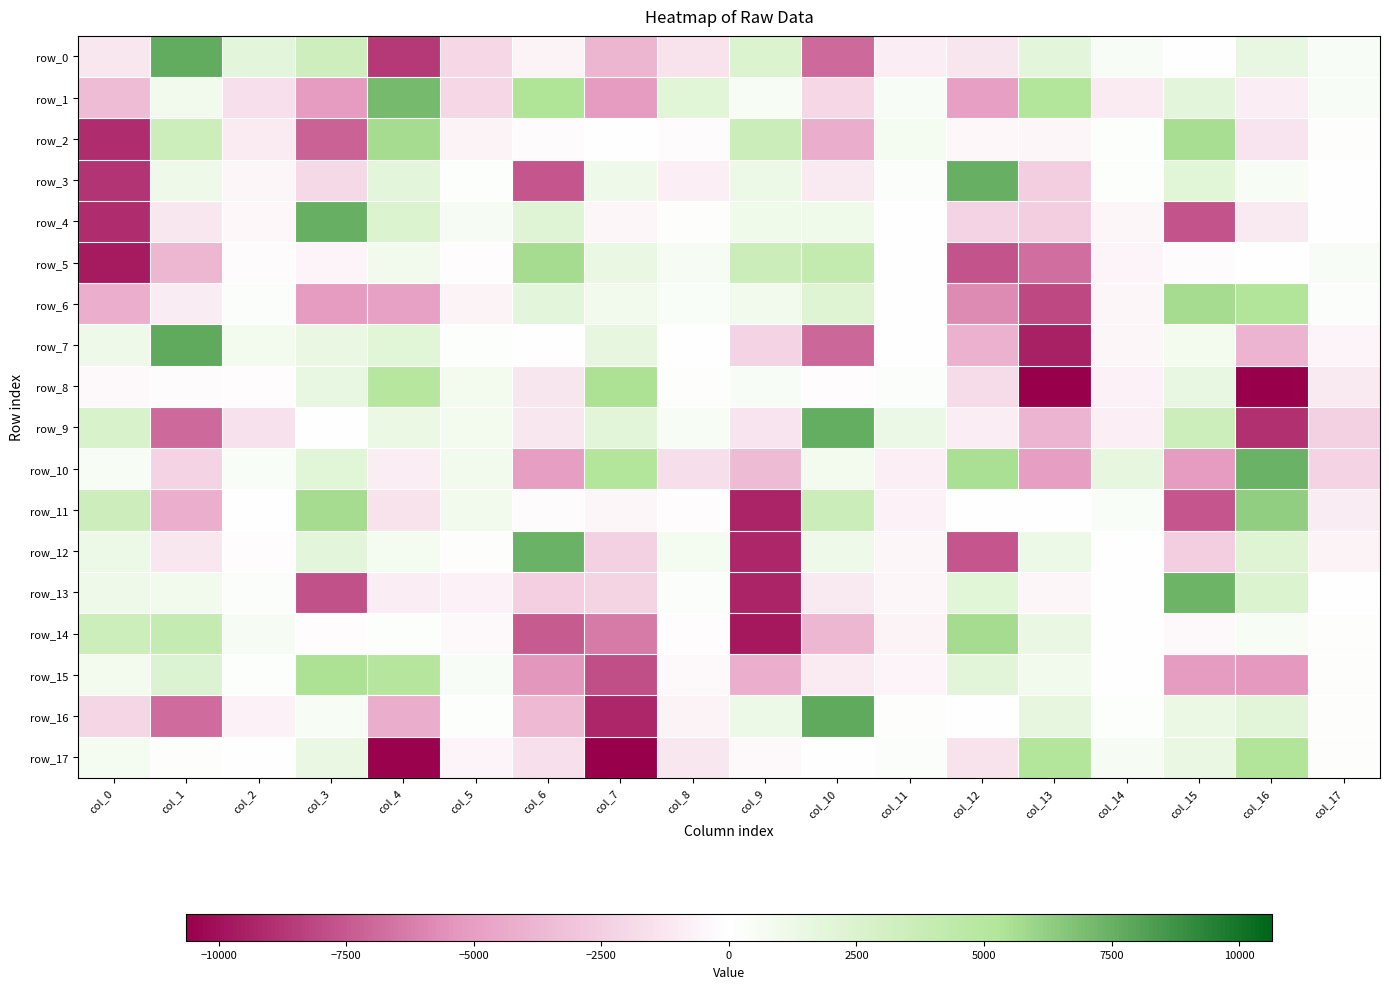

The row_13 series shows -2755.8 at col_3. True or false?

False